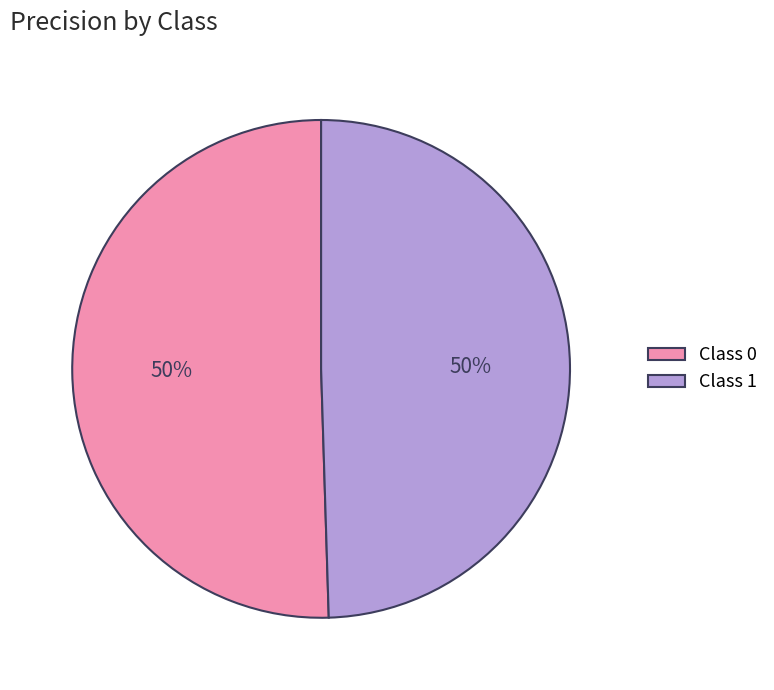

Is it true that Class 0 is 43% of the pie?

False